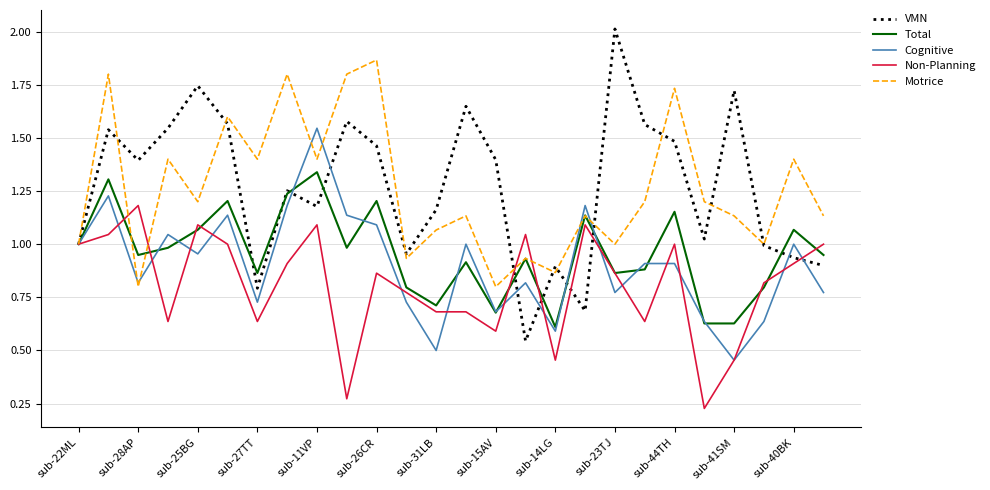

Does the chart have visible grid lines?

Yes